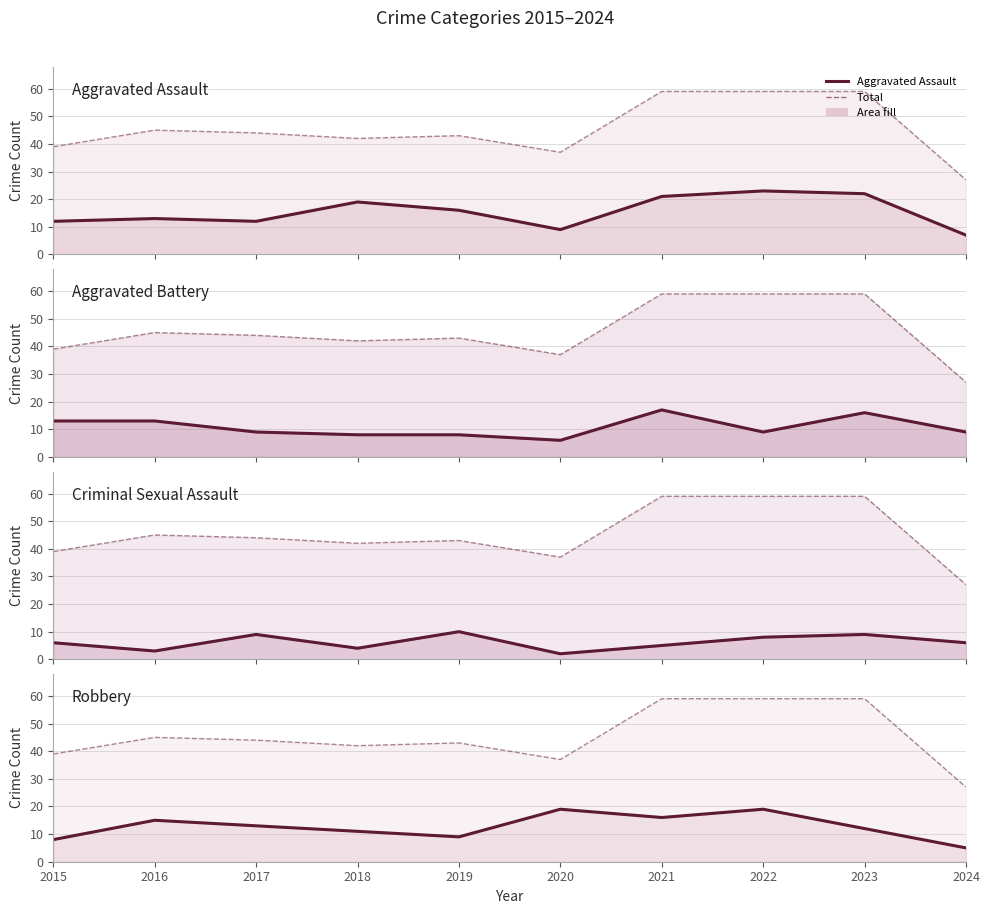

Reading left to right, transcribe all the data shown in this chart.

Aggravated Assault: 12	13	12	19	16	9	21	23	22	7
Total: 39	45	44	42	43	37	59	59	59	27
Aggravated Battery: 13	13	9	8	8	6	17	9	16	9
Criminal Sexual Assault: 6	3	9	4	10	2	5	8	9	6
Robbery: 8	15	13	11	9	19	16	19	12	5